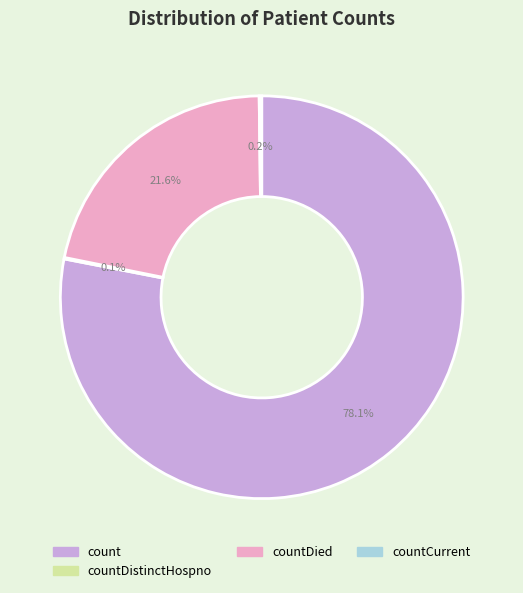

Does any single category account for the majority?

Yes